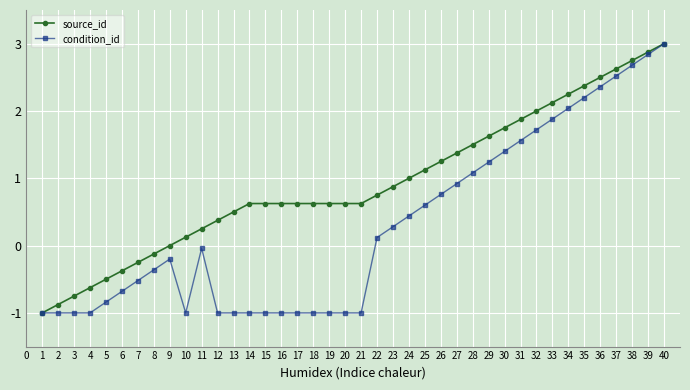

List the series in order of their overall mean, highest first.

source_id, condition_id